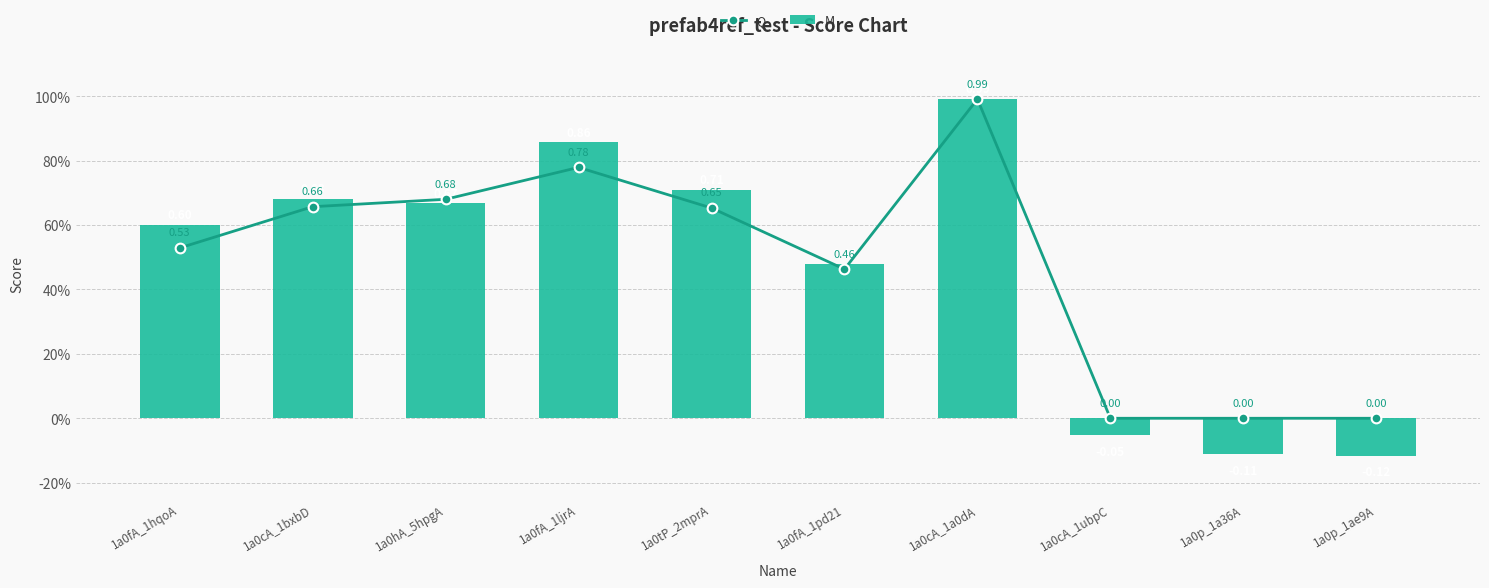

Which series has the largest range (max minus min)?

M